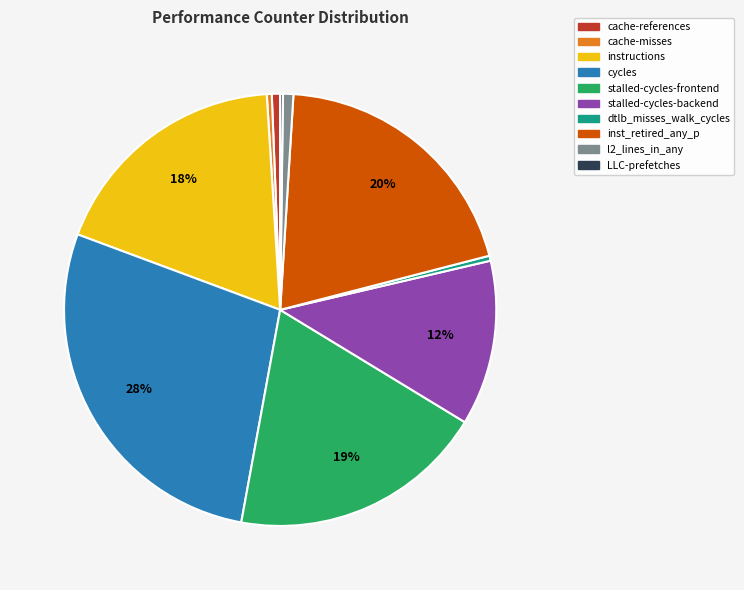

True or false: cache-misses accounts for 0% of the total.

True